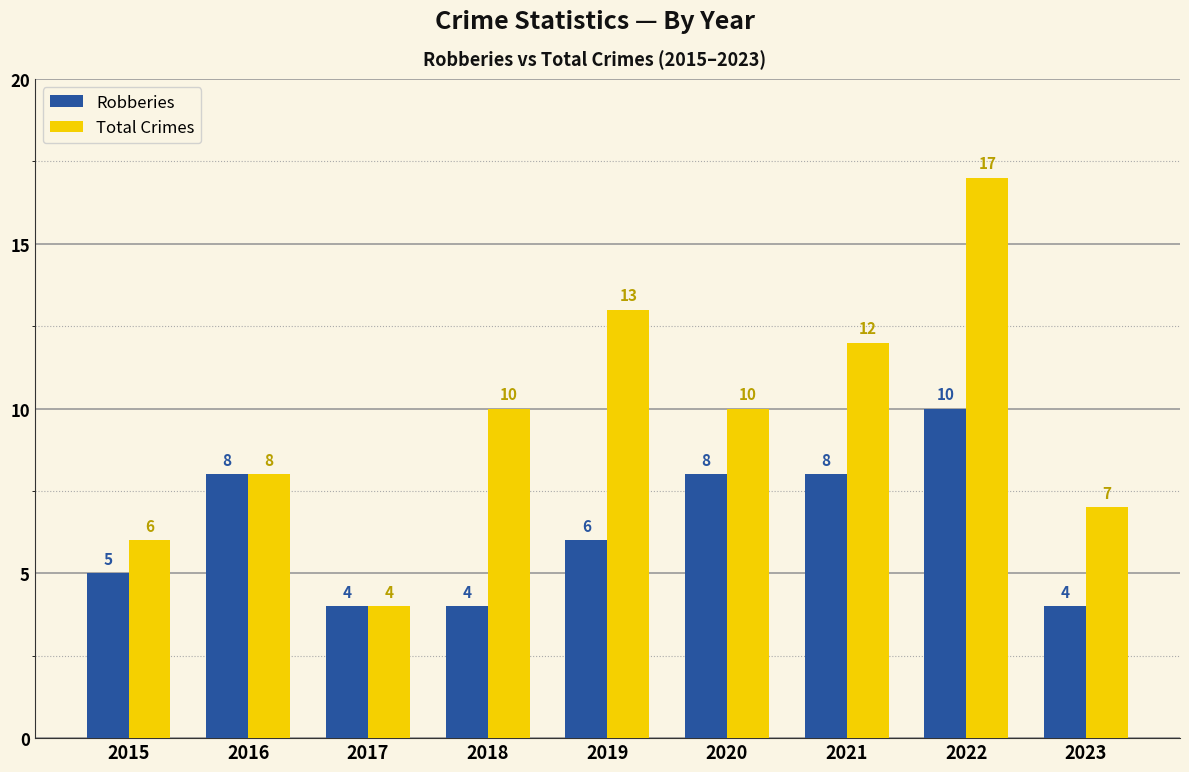

Where does the Robberies series first go above 6?

2016